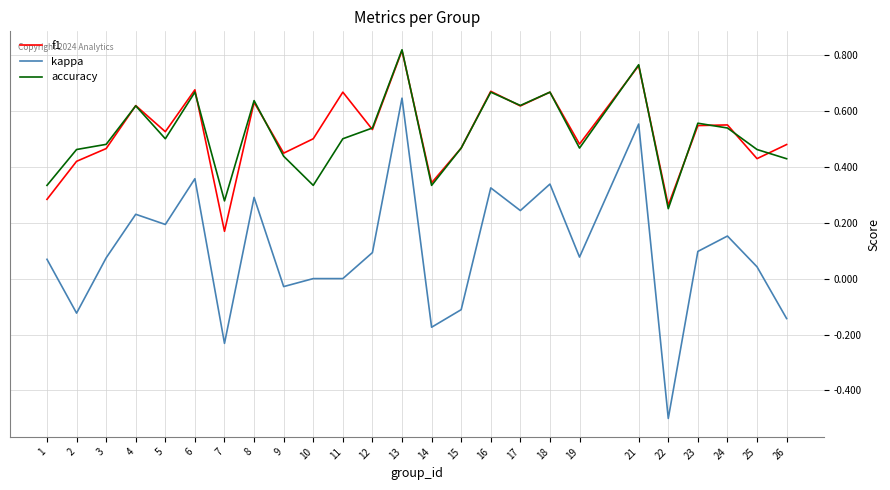

At which label does f1 reach its peak?

13